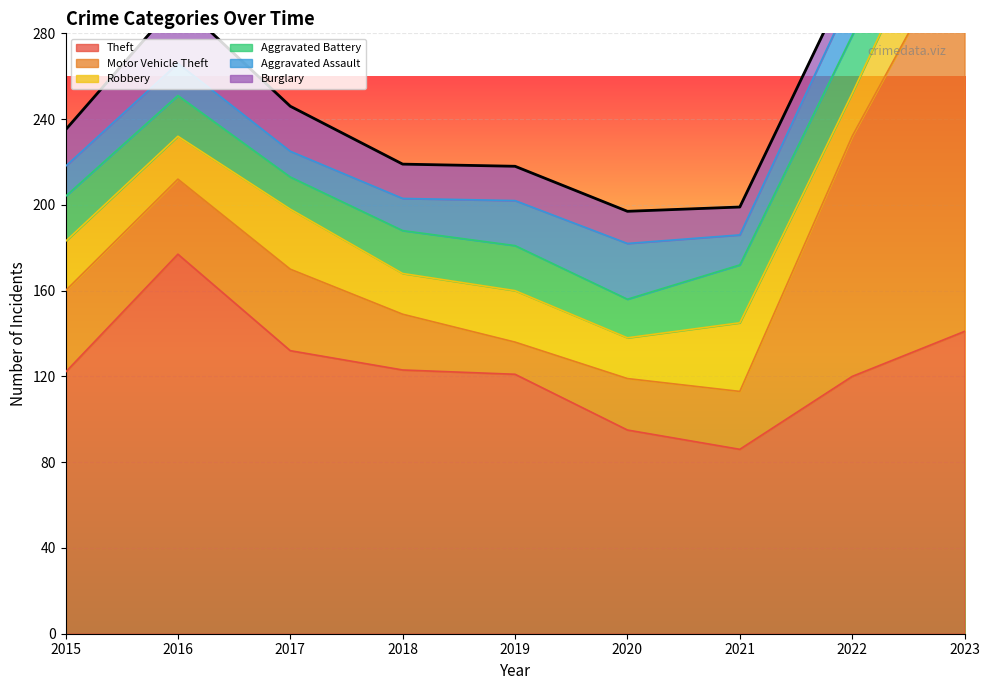

Does the chart display data point markers on the line(s)?

No